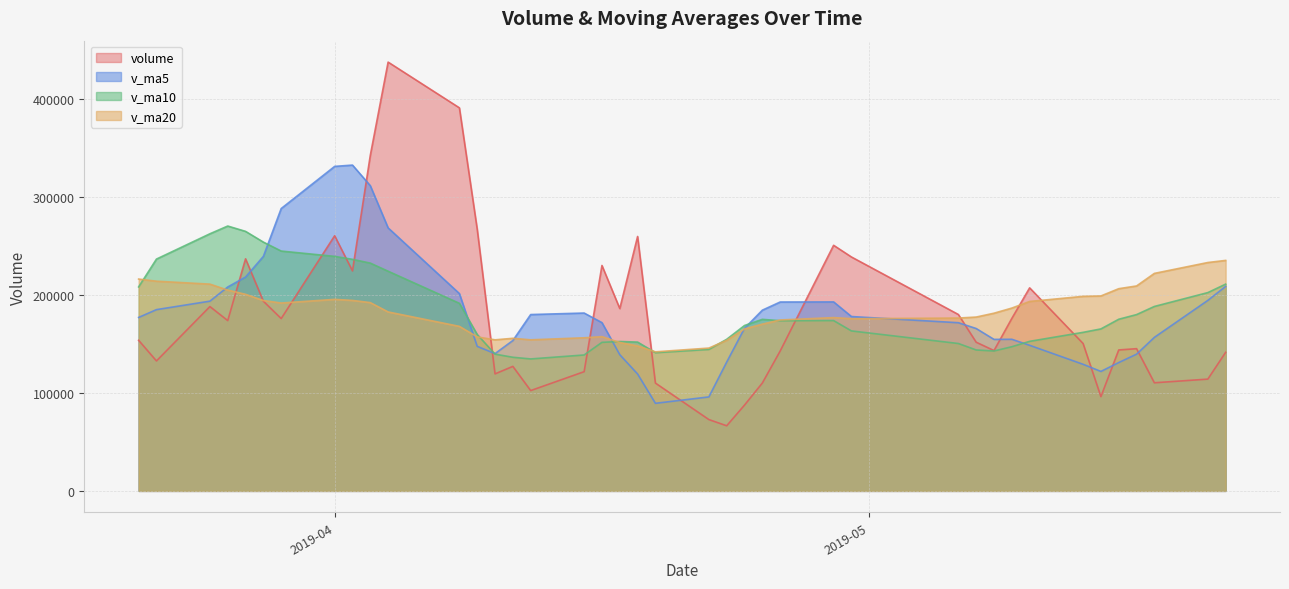

Where is v_ma10 nearest to the value 202360?

2019-05-20